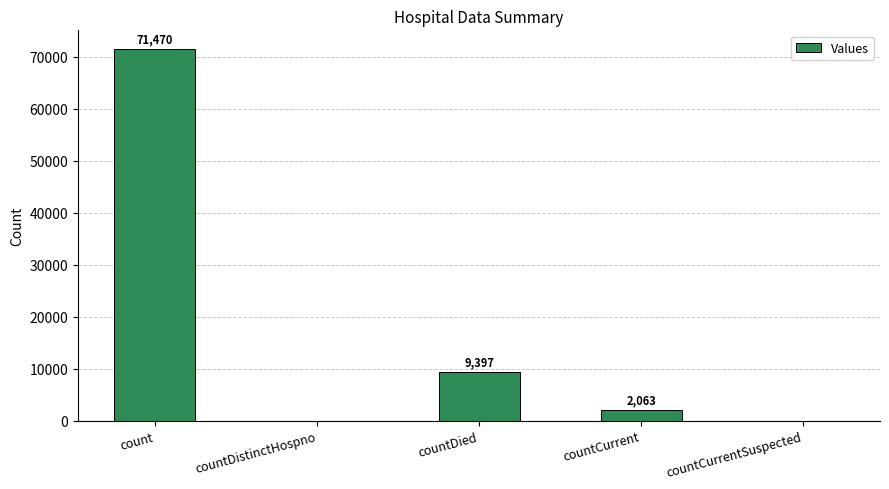

What is the change in value from countCurrent to countCurrentSuspected?

-2063